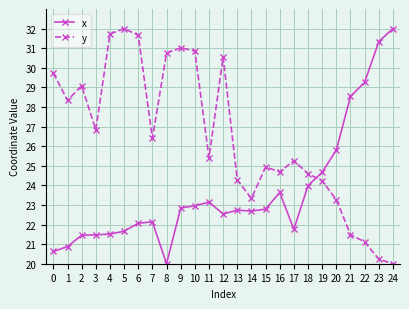

What are all the series names shown in the legend?

x, y